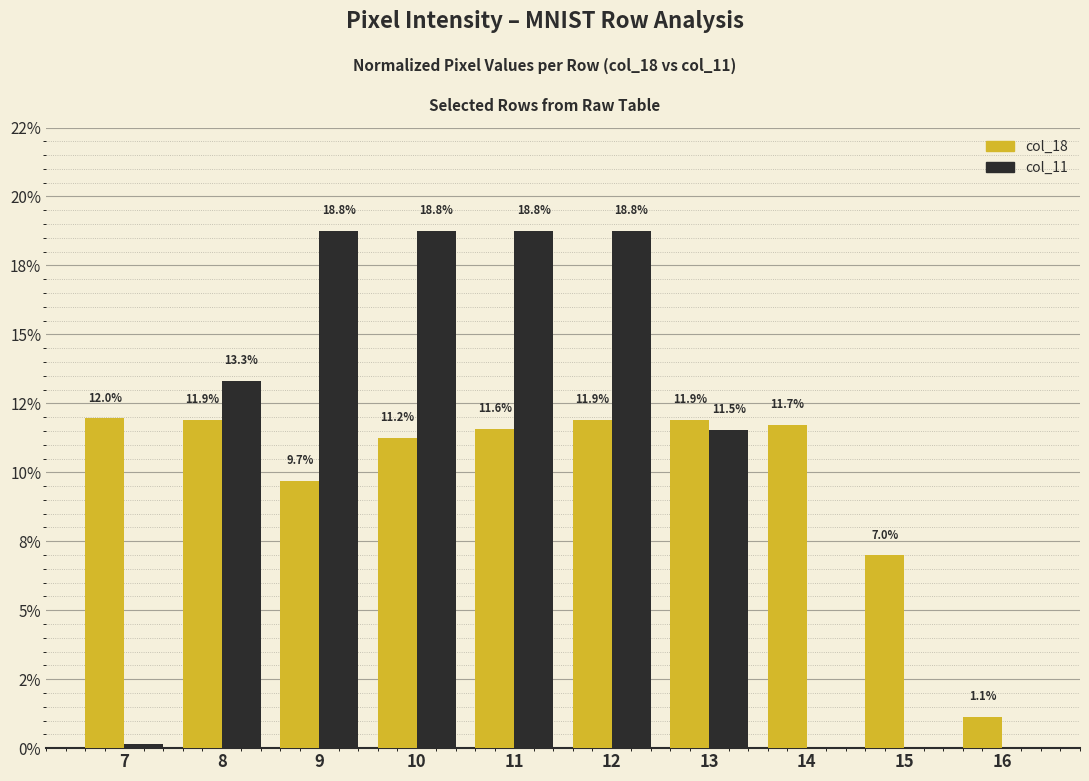

Reading left to right, what are all the values shown in this chart?

col_18: 7=12.0	8=11.9	9=9.7	10=11.2	11=11.6	12=11.9	13=11.9	14=11.7	15=7.0	16=1.1
col_11: 7=0.1	8=13.3	9=18.8	10=18.8	11=18.8	12=18.8	13=11.5	14=0.0	15=0.0	16=0.0